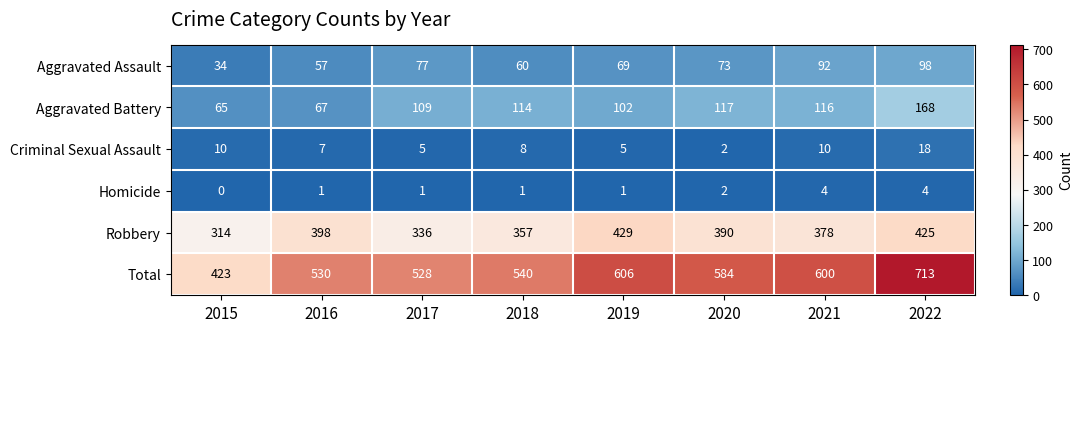

Count the Criminal Sexual Assault values in the range 5 to 10.

6